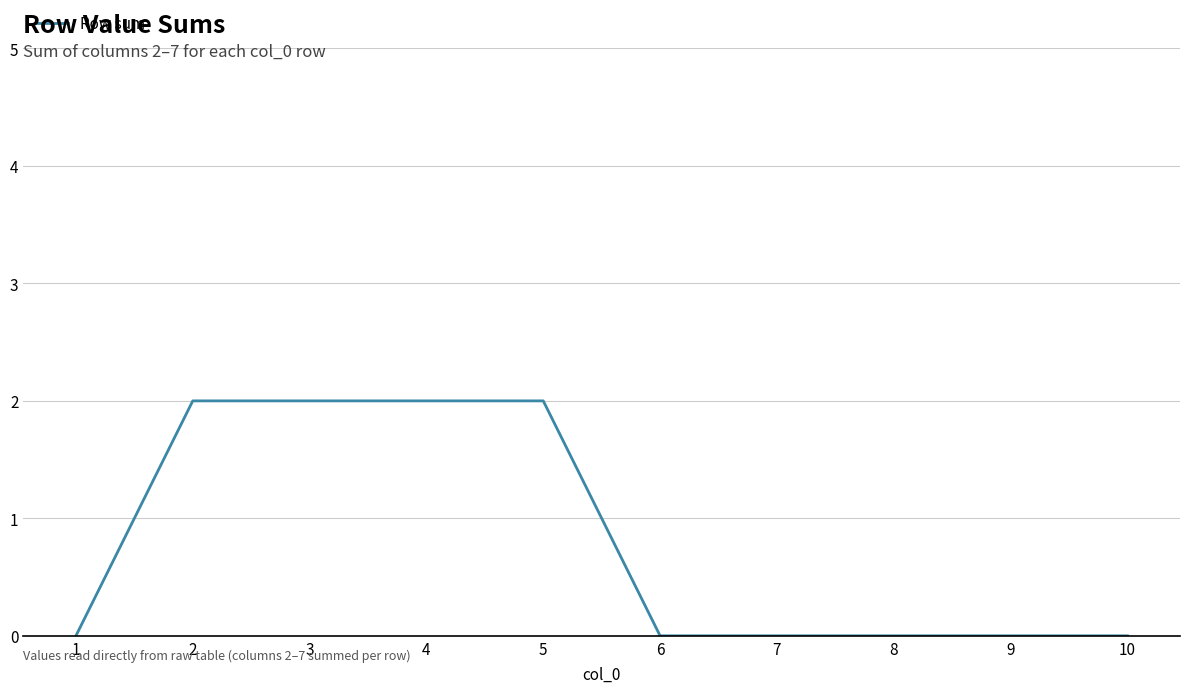

What is the difference between the maximum and minimum values?

2